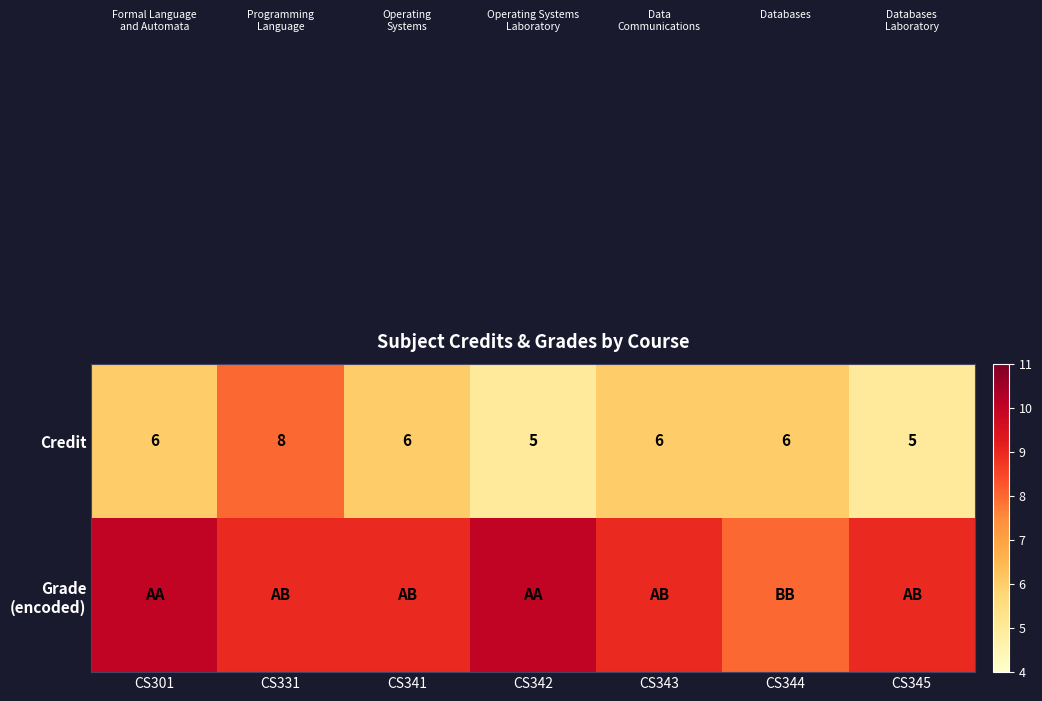

The Credit series shows 8 at CS345. True or false?

False